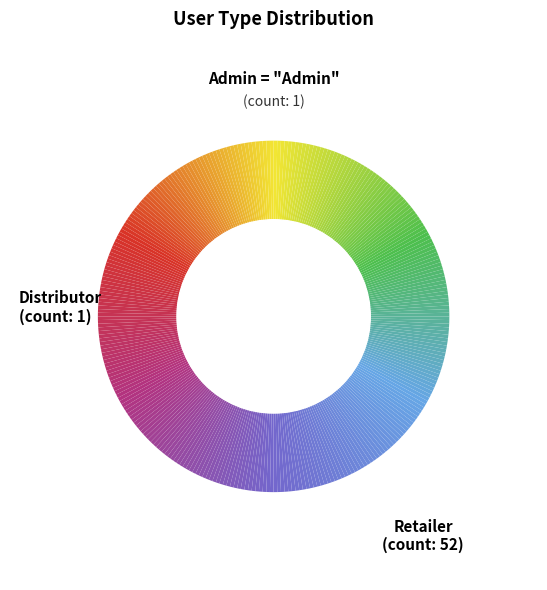

Is it true that Retailer is 96% of the pie?

True